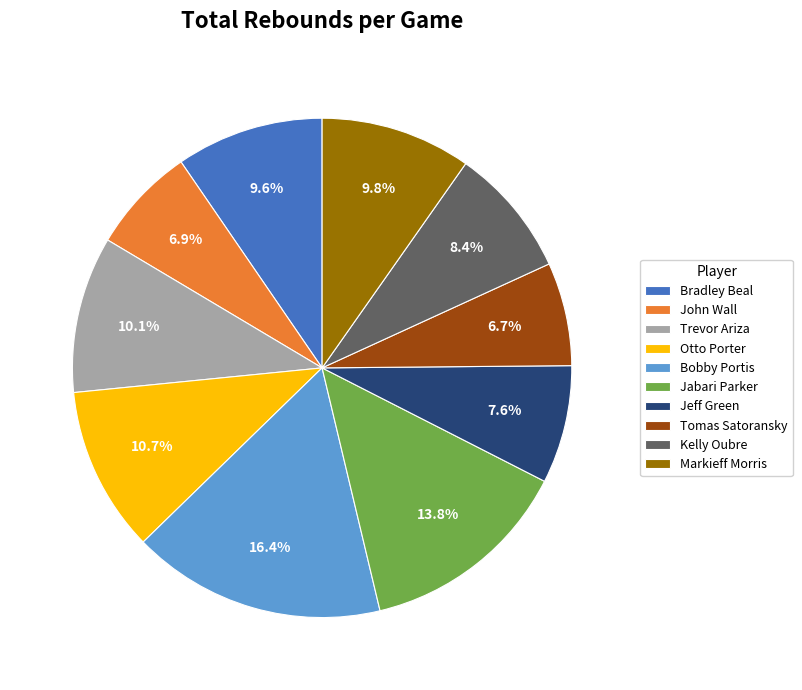

Which category has the biggest portion of the pie?

Bobby Portis